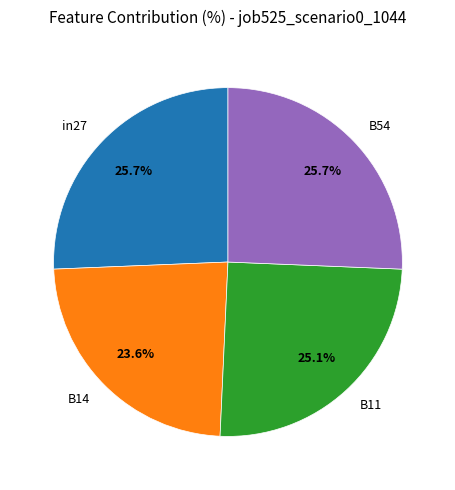

Does B54 represent more than half of the total?

No